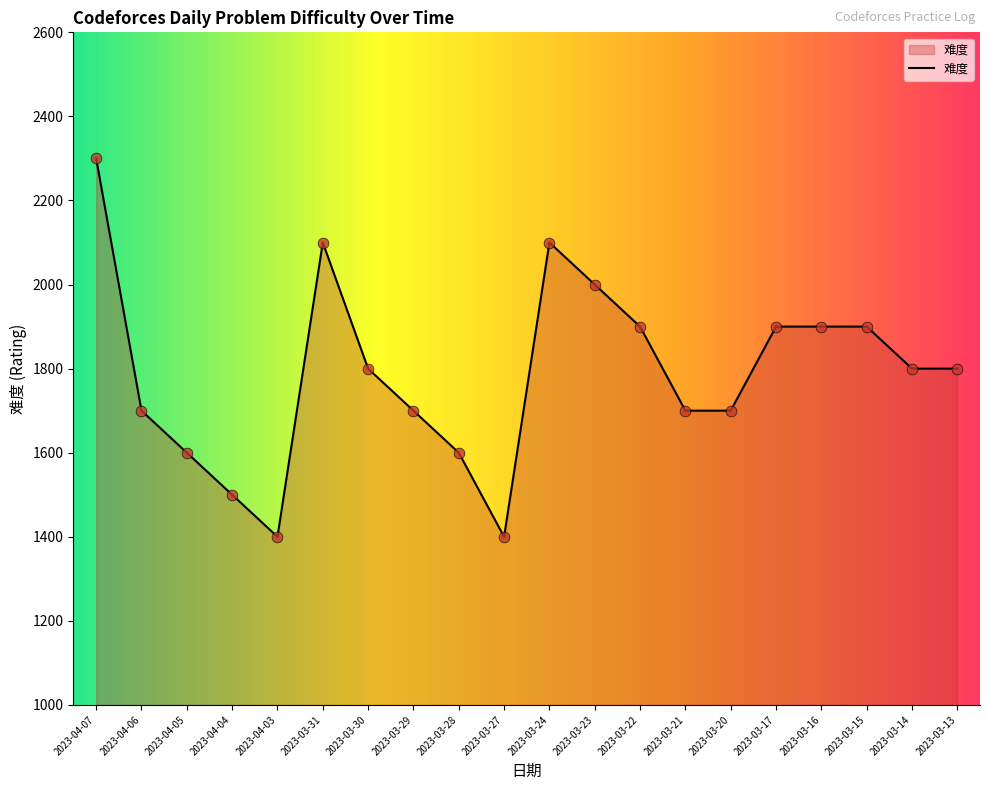

What is the change in value from 2023-03-29 to 2023-03-22?

+200